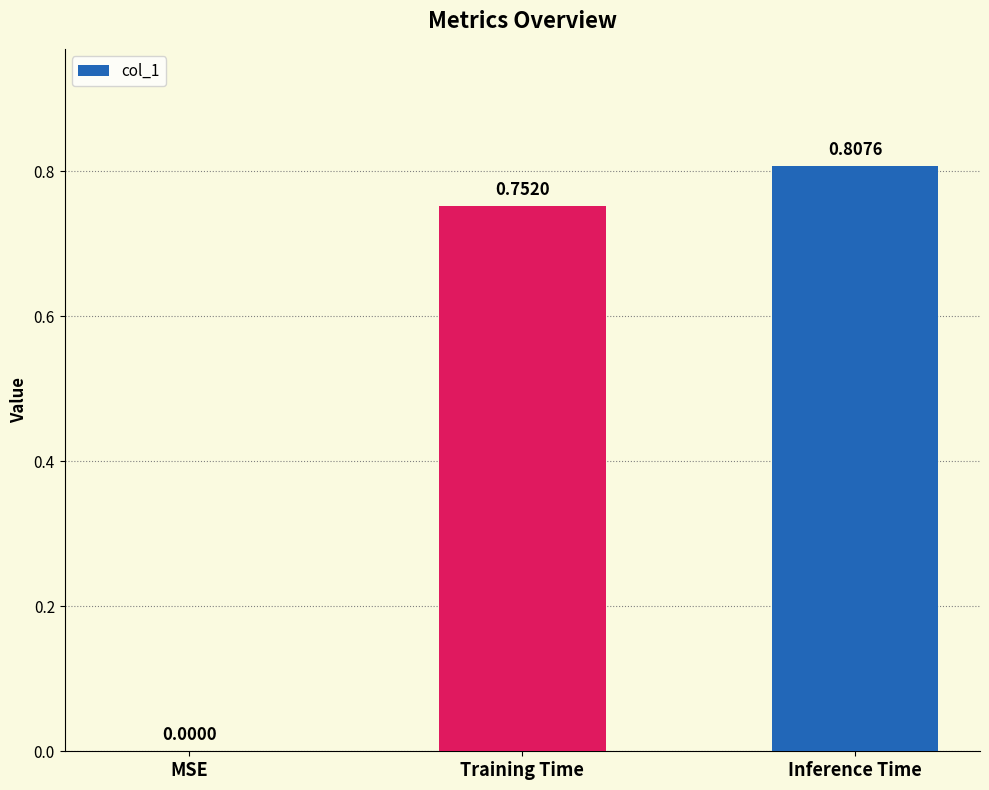

What is the sum of the values at Training Time and Inference Time?

1.6